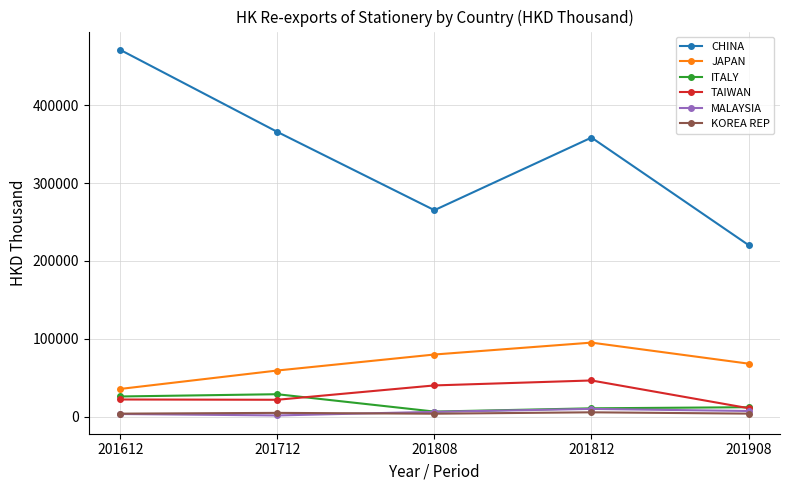

Where is the first local maximum for CHINA?

201812